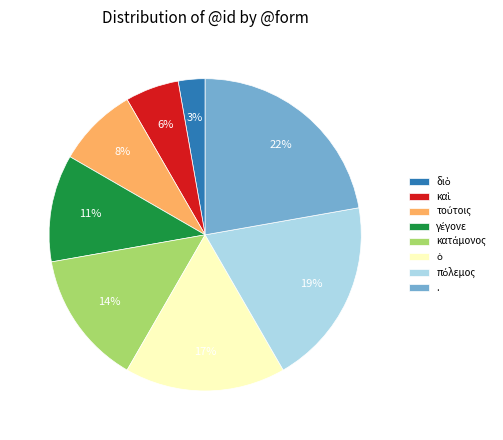

True or false: . accounts for 12% of the total.

False